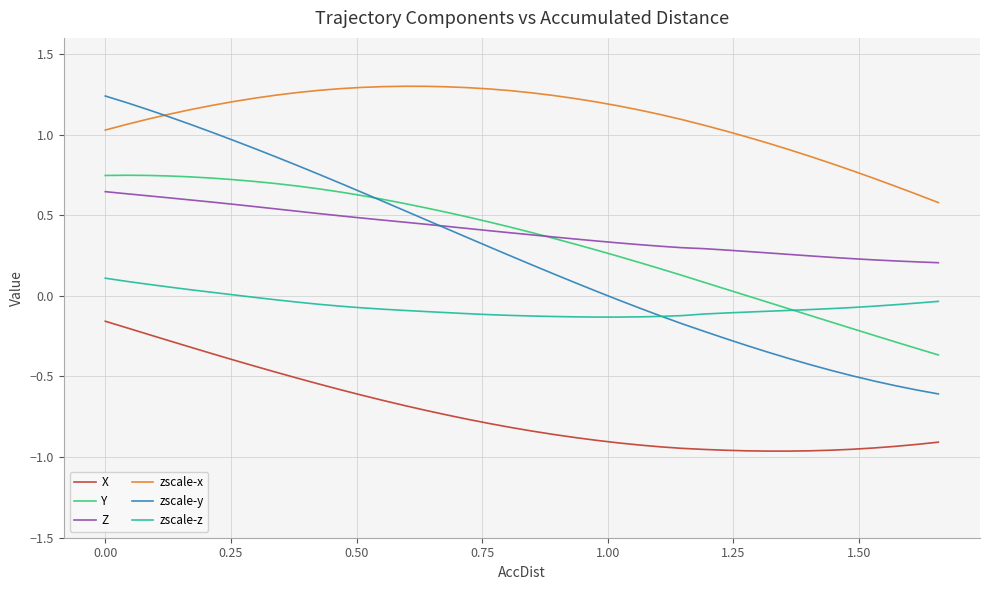

Which series has the widest spread of values?

zscale-y